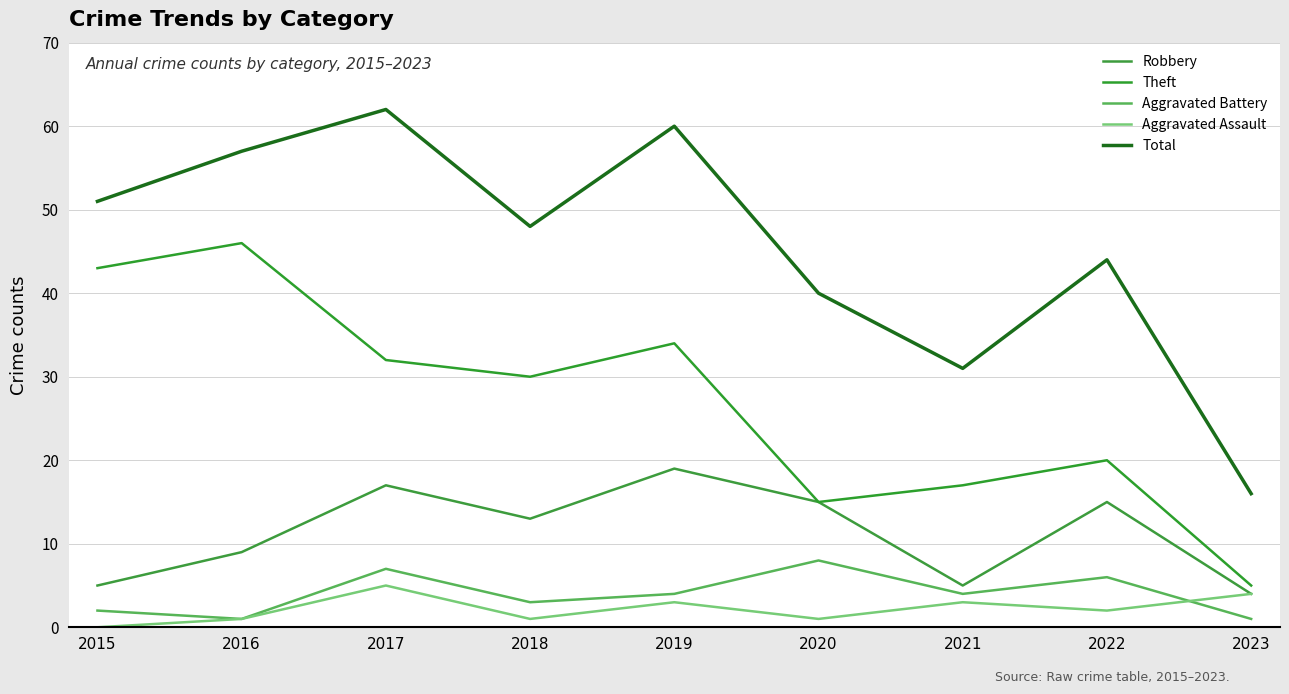

True or false: Robbery and Total cross at least once.

False